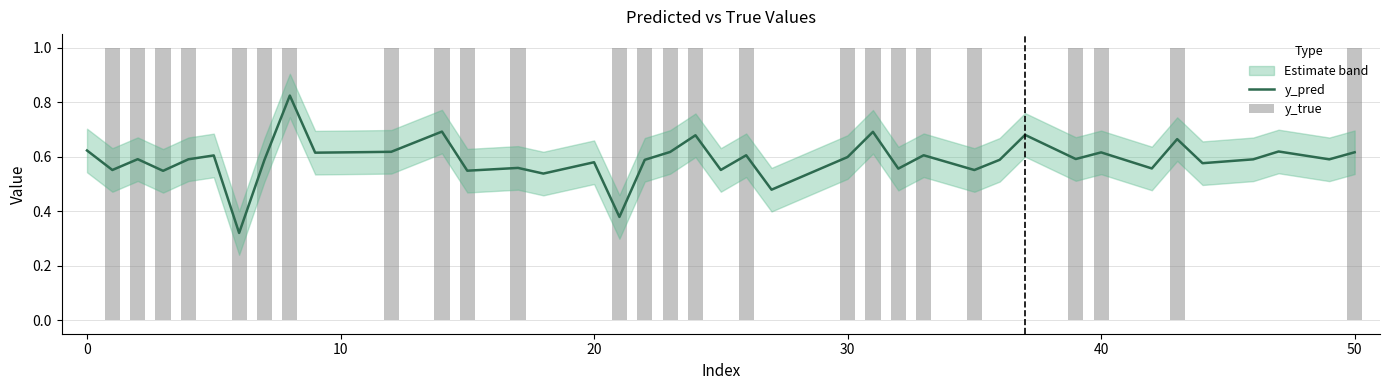

At how many categories does at least one series exceed 0?

40